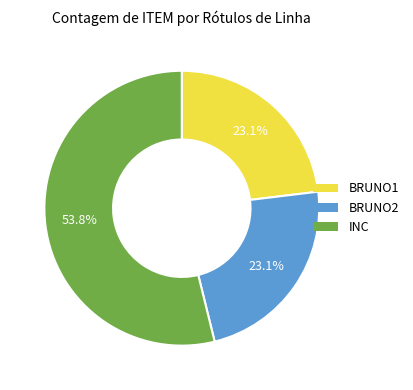

How many segments does this pie chart have?

3